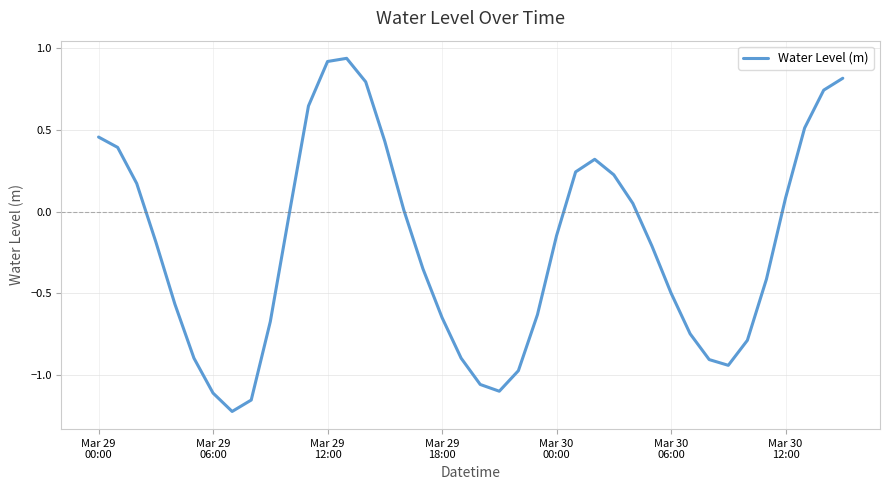

What is the difference between the maximum and minimum values?

2.2